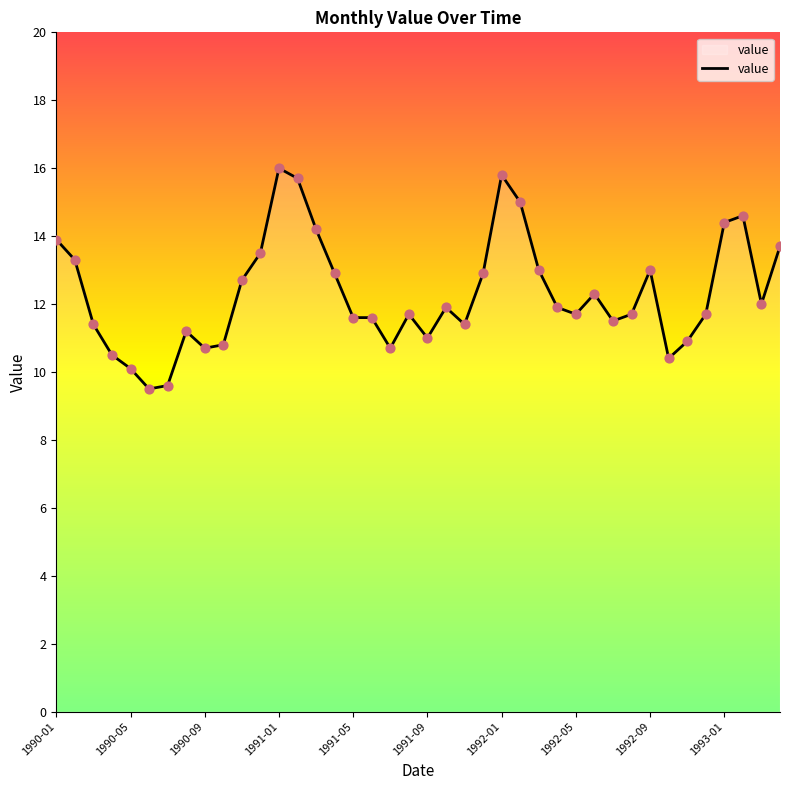

What is the smallest value displayed?

9.5